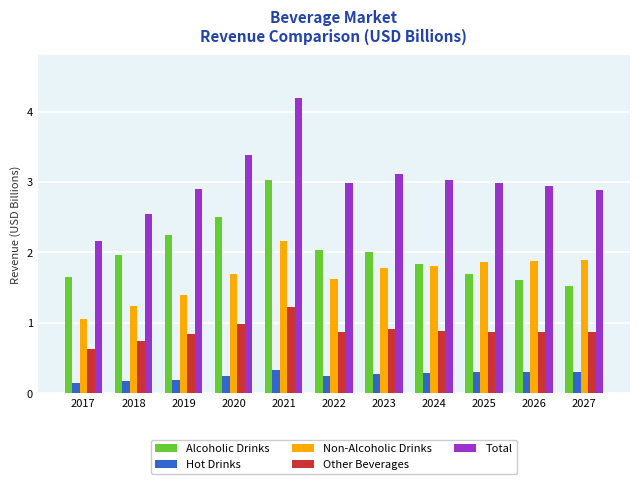

At which category is the sum across all series the highest?

2021